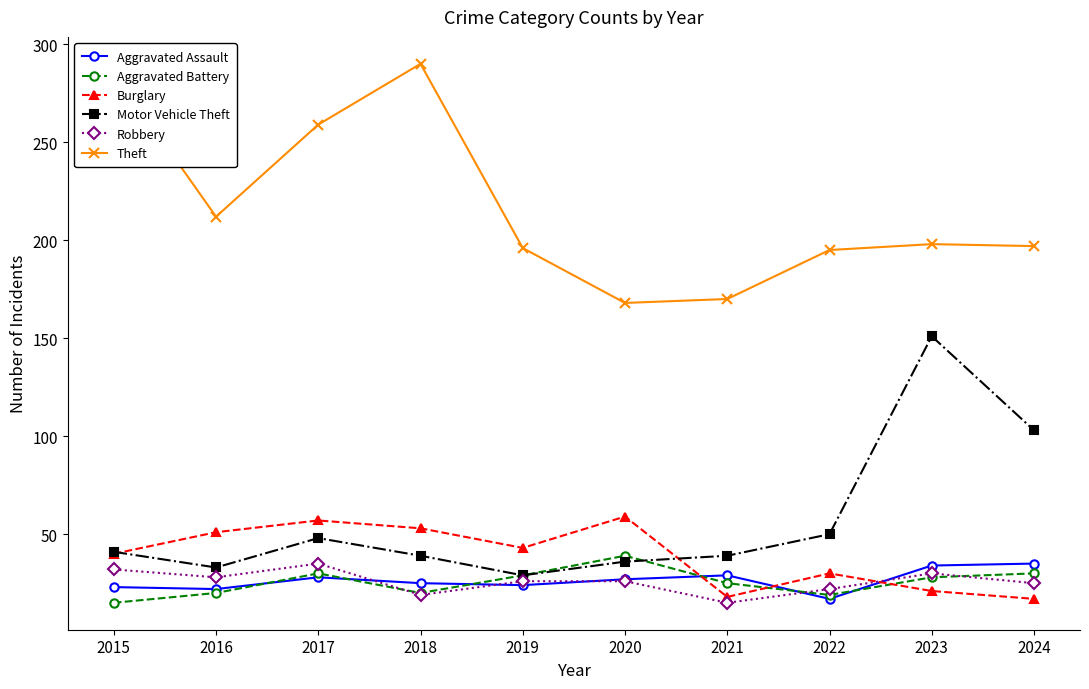

What is the average value of the Robbery series?

26